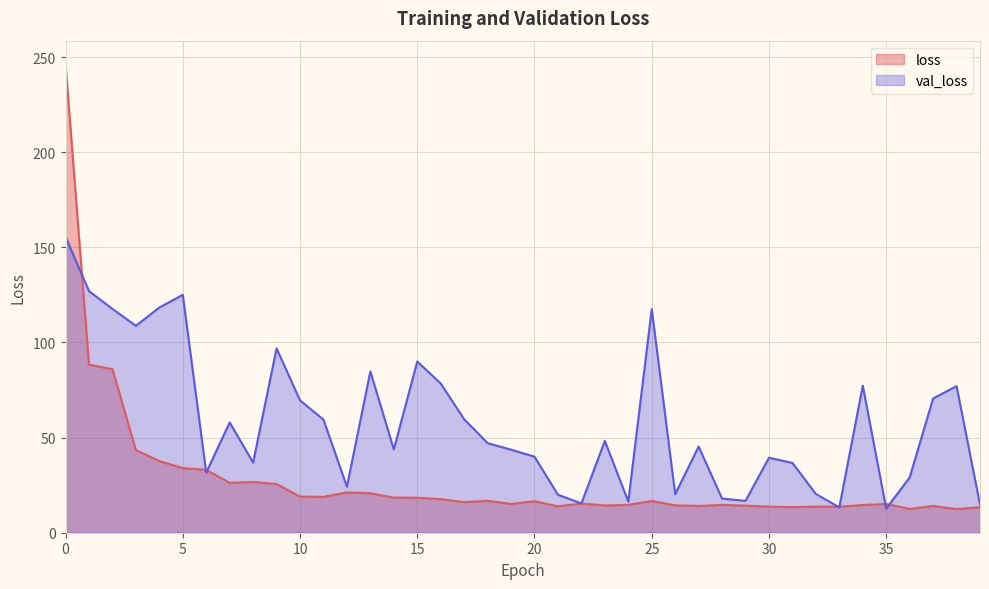

In loss, how many points are lower than both neighbors (excluding endpoints)?

11